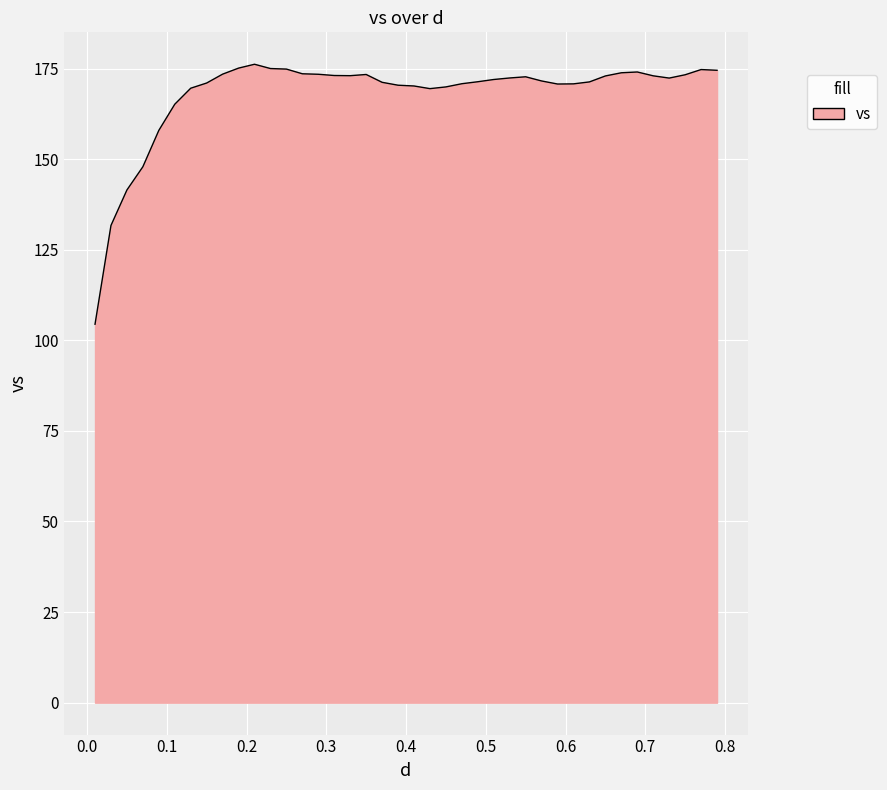

What is the difference between the maximum and minimum values?

71.7